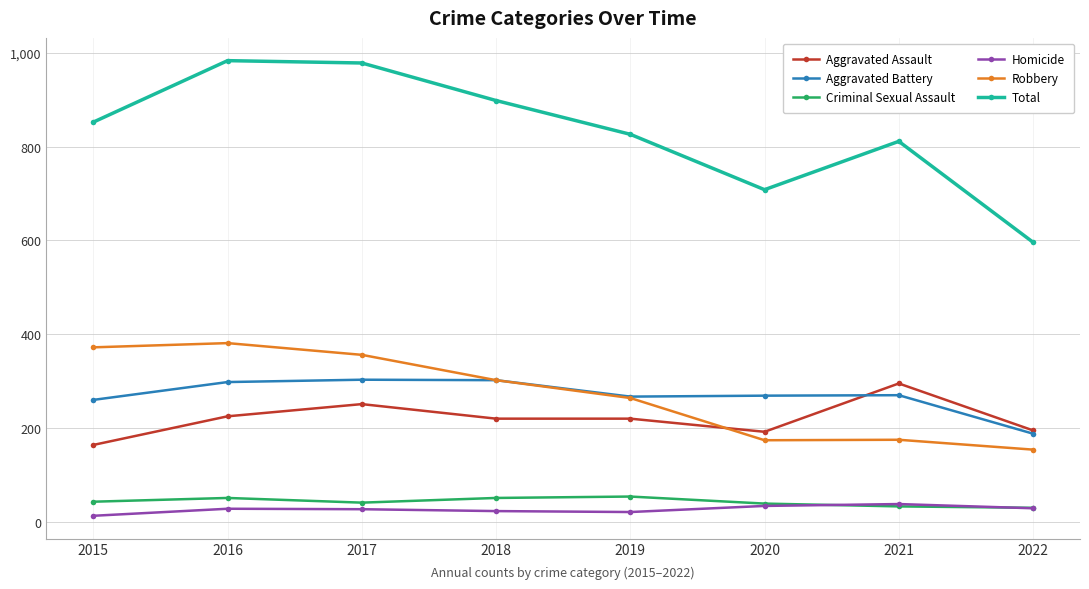

True or false: Criminal Sexual Assault has a value of 87 at 2016.

False